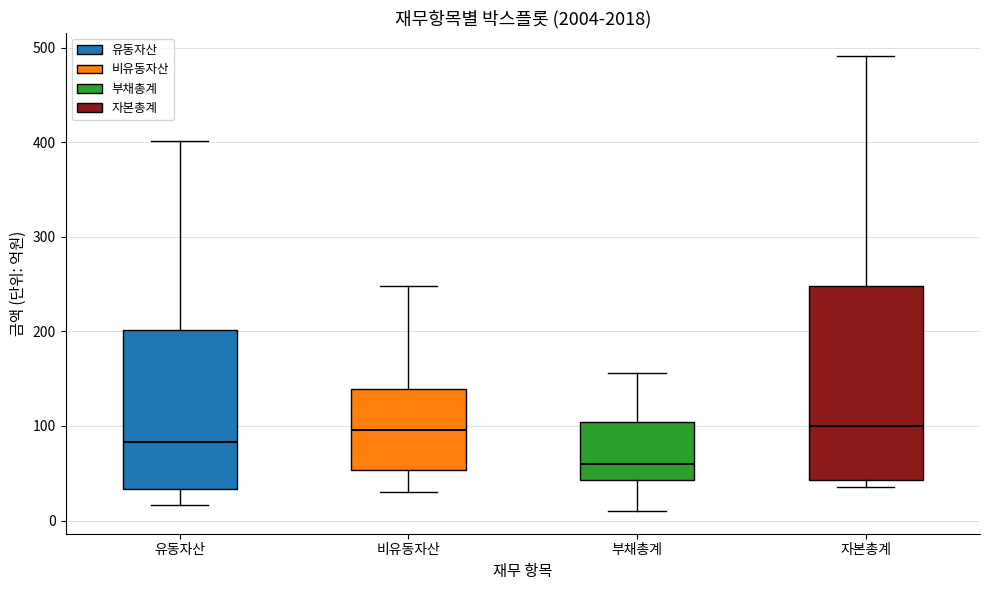

Reading left to right, read every box against the y-axis: the position of its median line, the range the box covers, and the ends of its whiskers. The values are not printed on the chart, so give them approximately, as read against the axis.

유동자산: median 80, box 30 to 200, whiskers 20 to 400
비유동자산: median 100, box 50 to 140, whiskers 30 to 250
부채총계: median 60, box 40 to 100, whiskers 10 to 160
자본총계: median 100, box 40 to 250, whiskers 40 (just below the box's lower edge) to 490